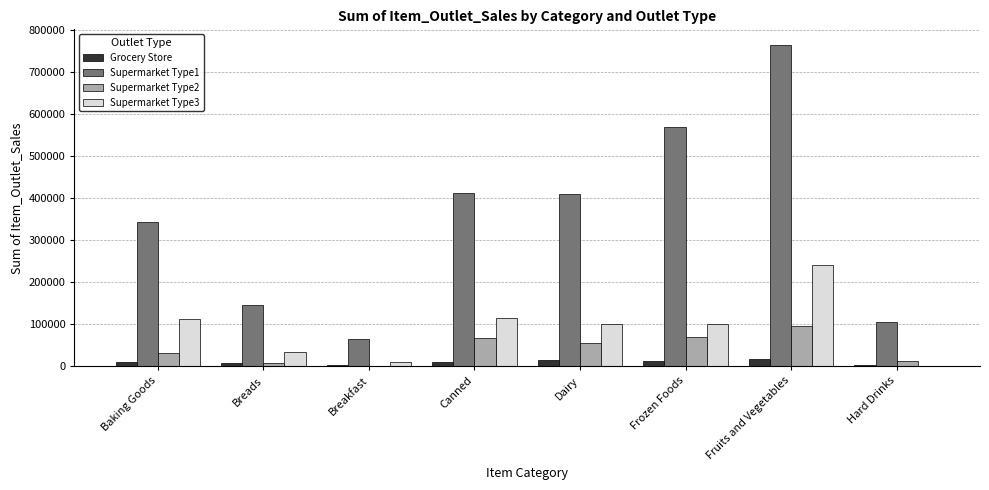

Between Baking Goods and Hard Drinks, which series saw the biggest shift?

Supermarket Type1